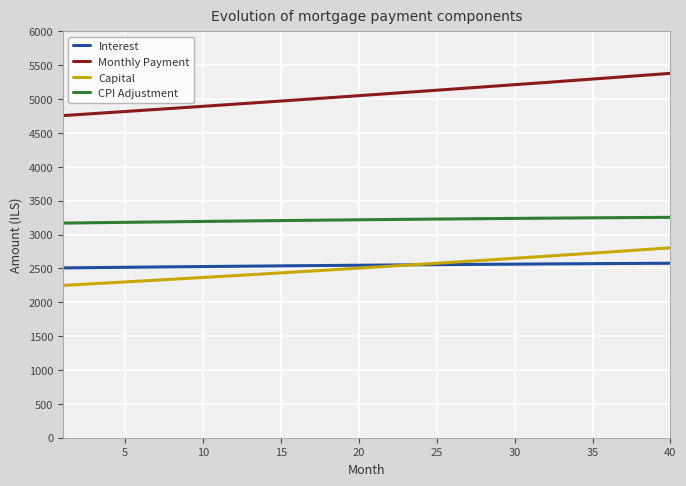

What is the highest value of the Interest series?

2576.8